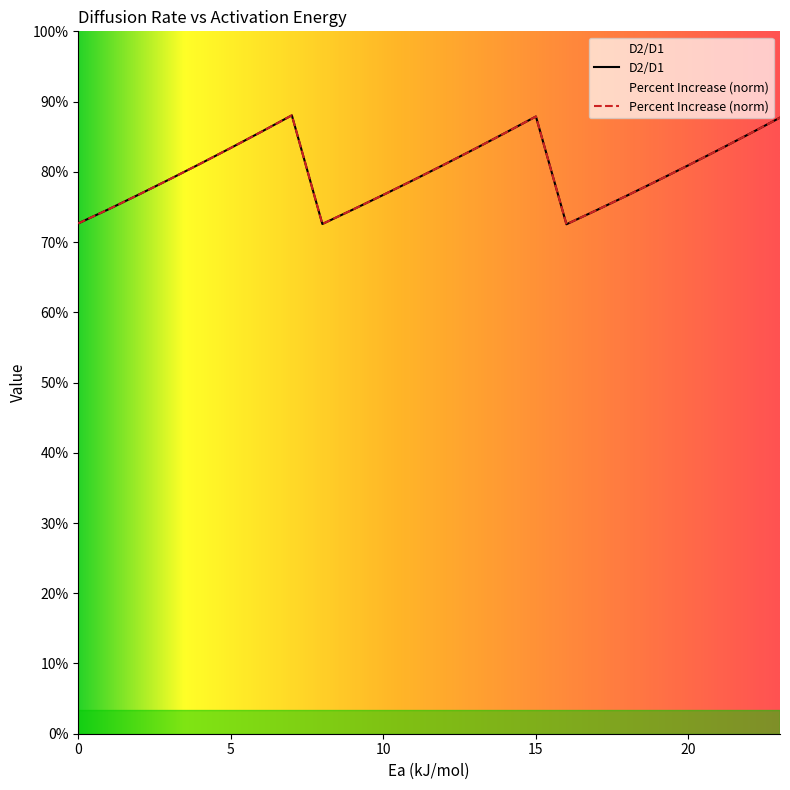

How many series are shown in this chart?

2